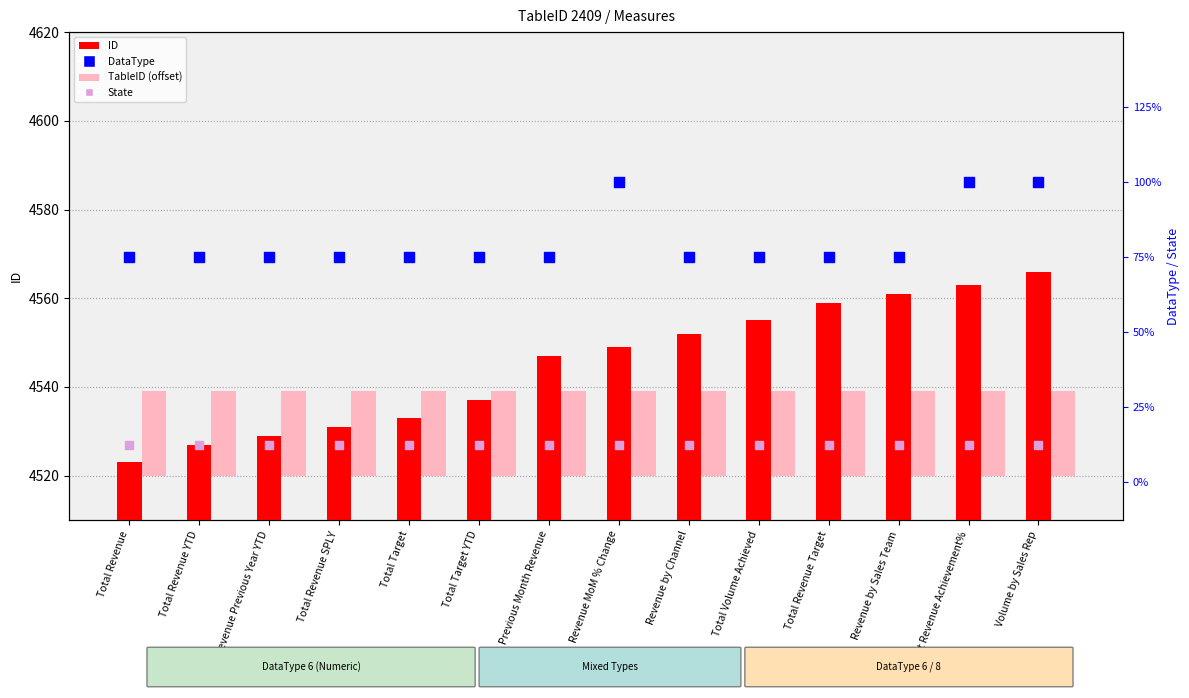

Which series has the widest spread of Y values?

ID